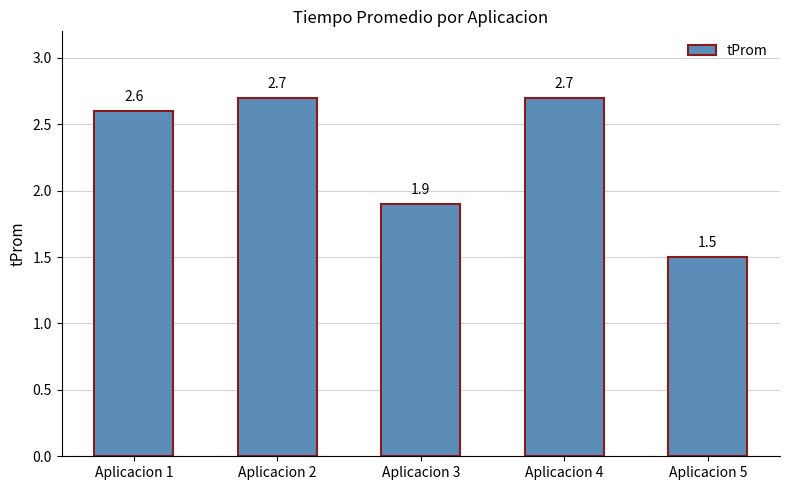

Are the bars grouped side by side (vs. stacked)?

No